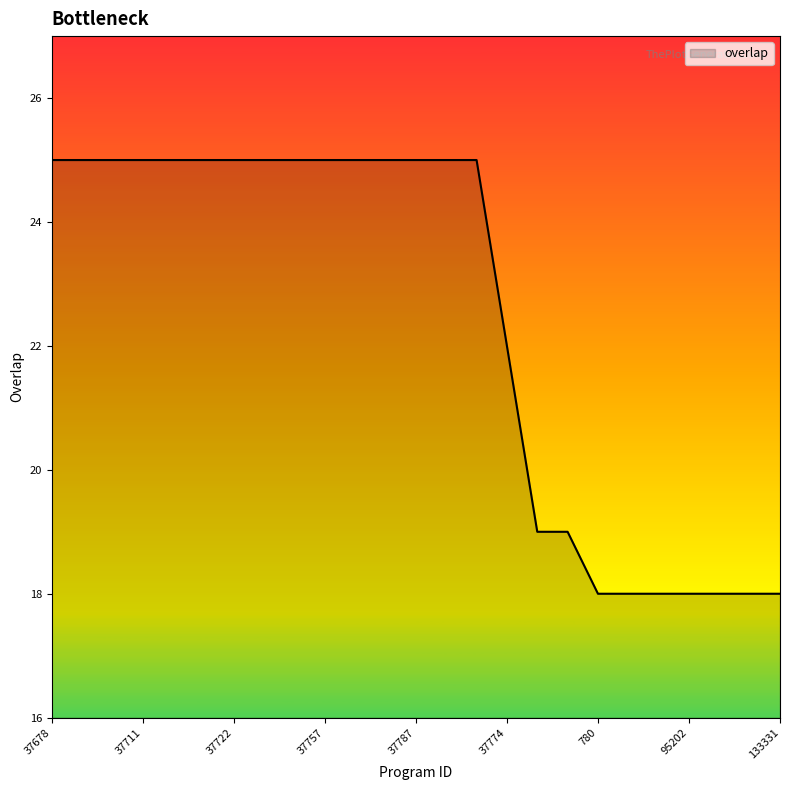

What is the smallest value displayed?

18